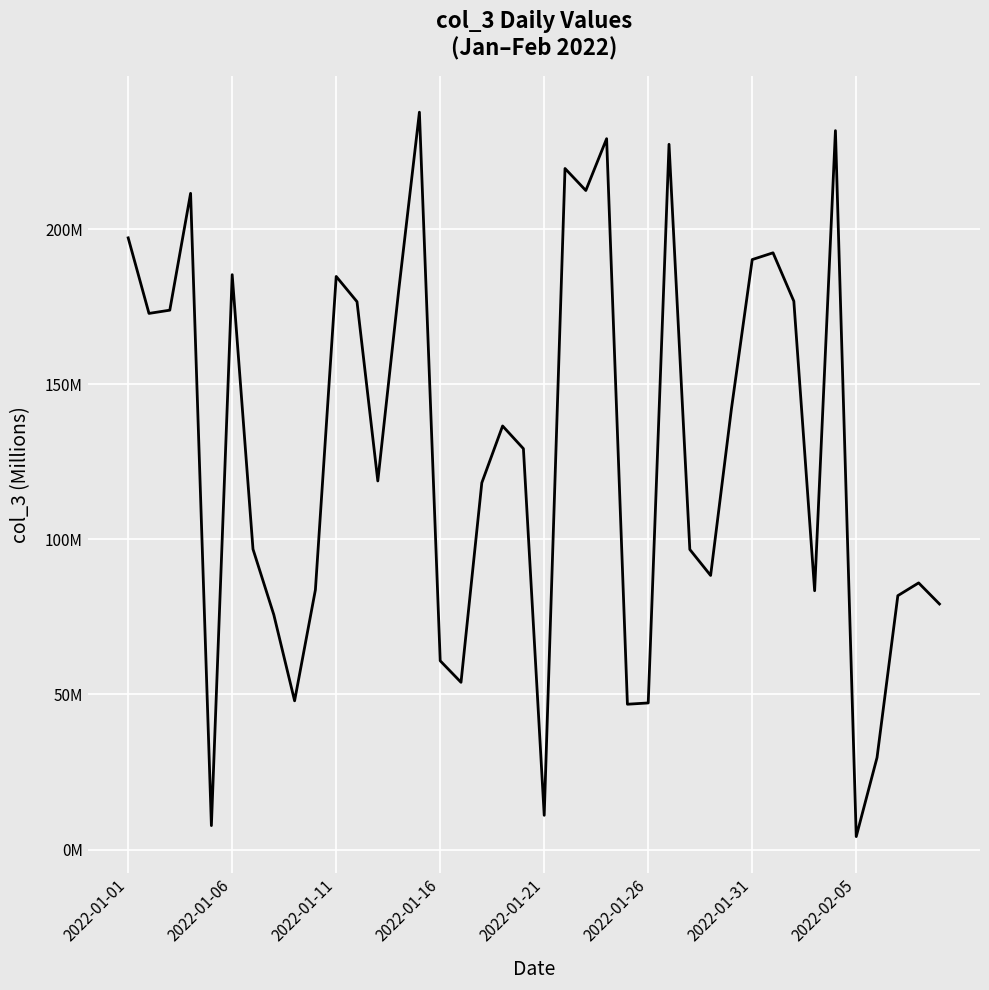

Where does the data first go above 129?

2022-01-01